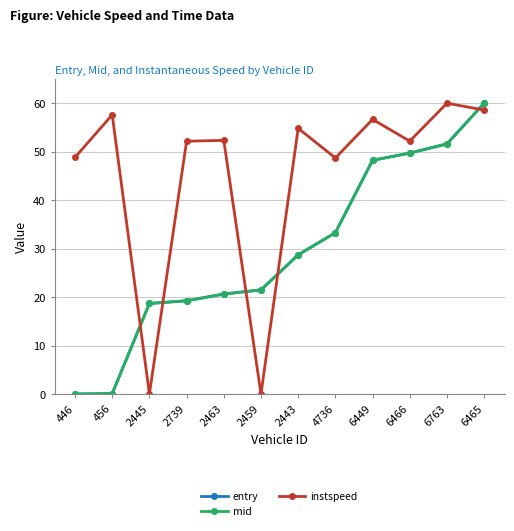

Between 446 and 2739, which series saw the biggest shift?

mid